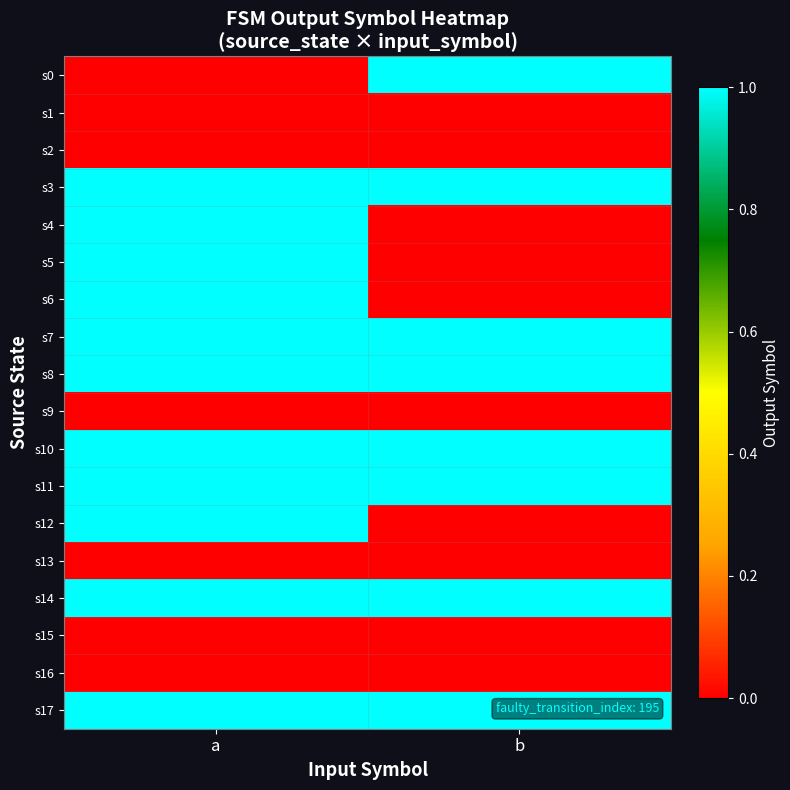

At how many categories does at least one series exceed 0?

2